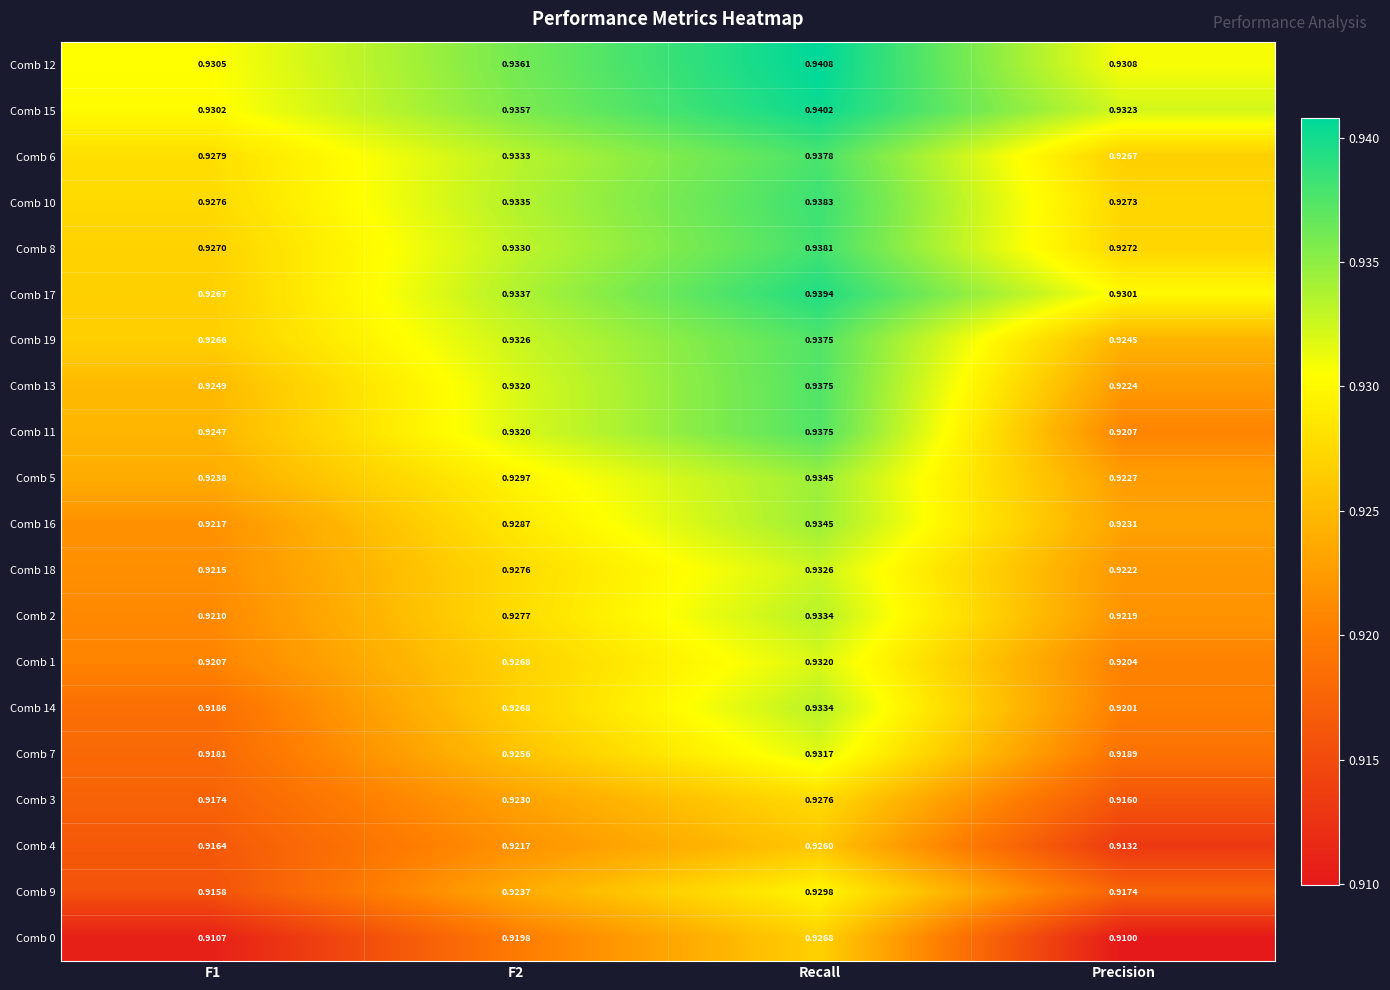

At which label does Comb 6 reach its minimum?

Precision